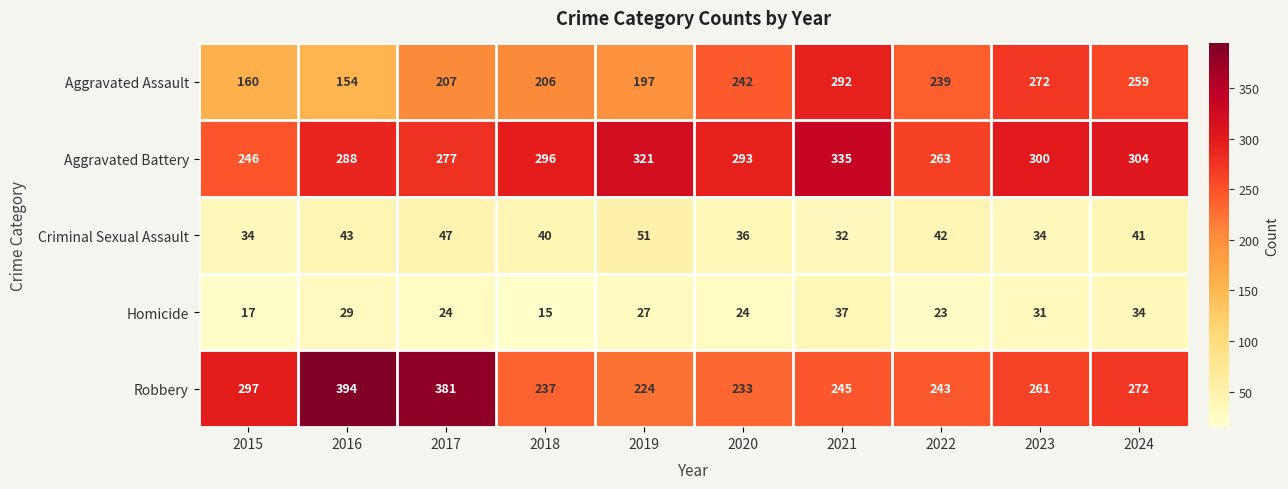

What is the difference between the maximum and minimum values in the Aggravated Battery series?

89